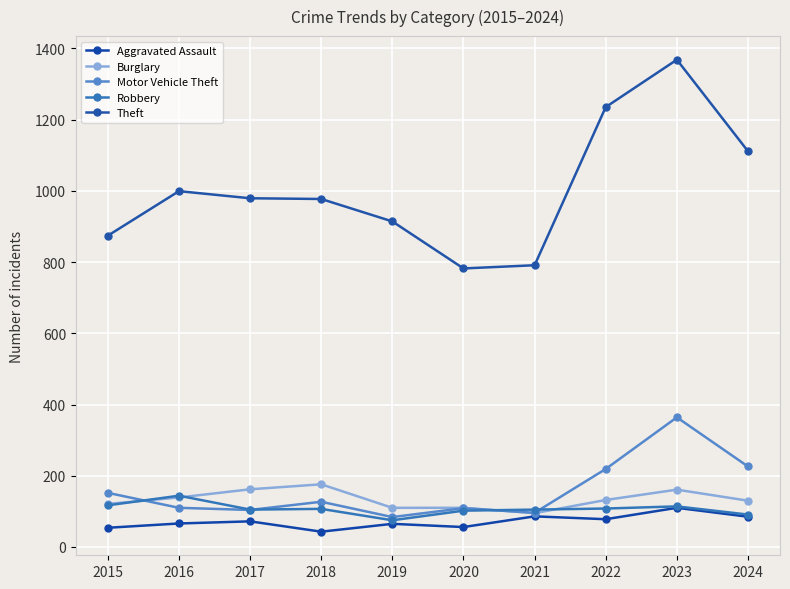

How many interior local peaks does the Aggravated Assault series have?

4